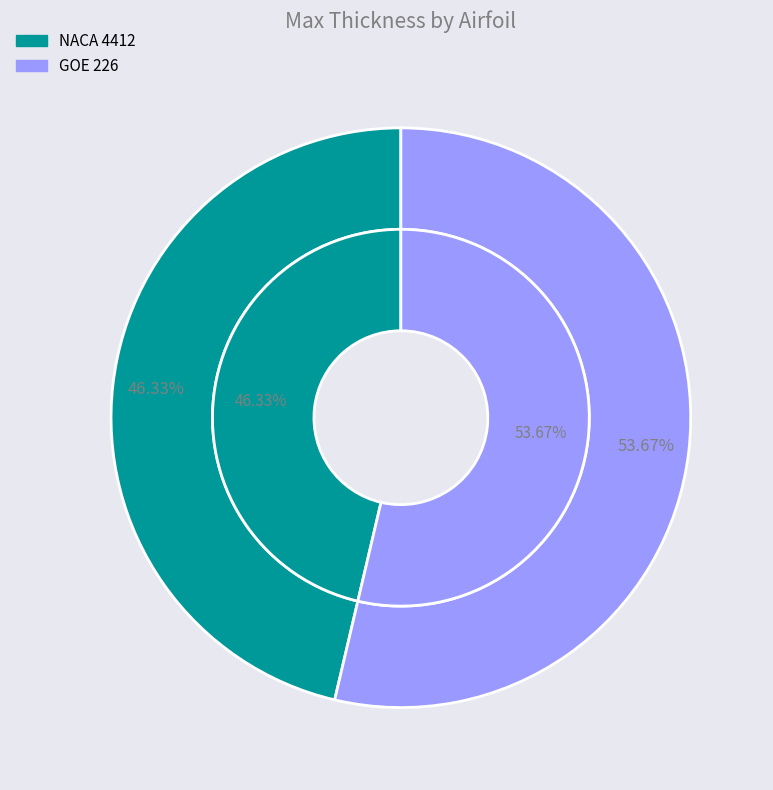

Which slice is the largest?

GOE 226